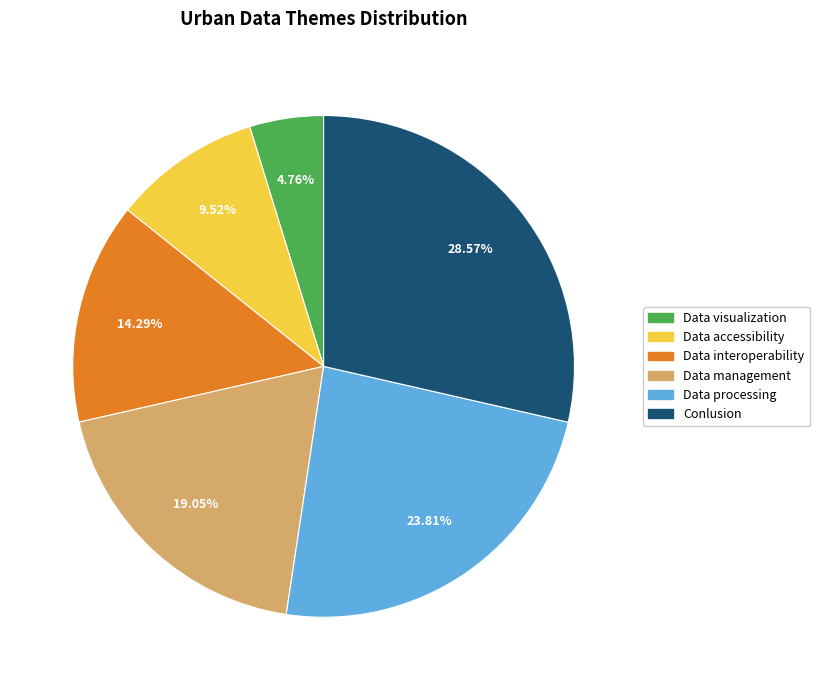

Is there a majority slice in this chart?

No